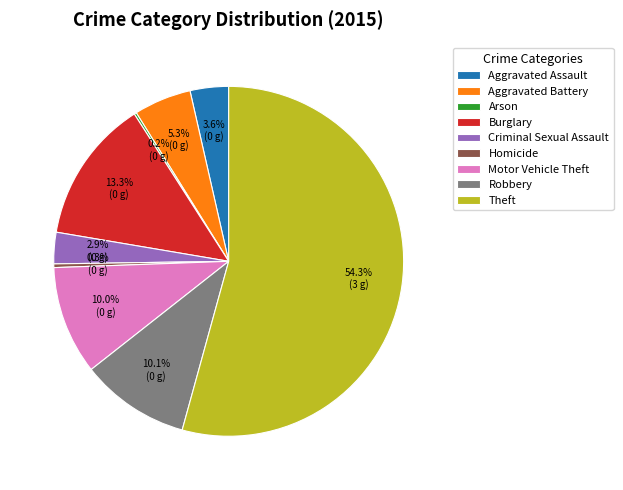

Is there a majority slice in this chart?

Yes